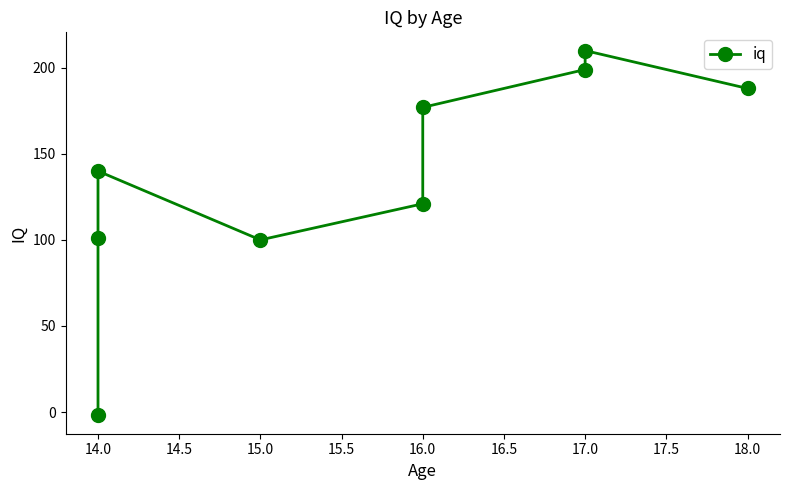

Reading right to left, extract all data points from this chart.

188	210	199	177	121	100	140	101	-2